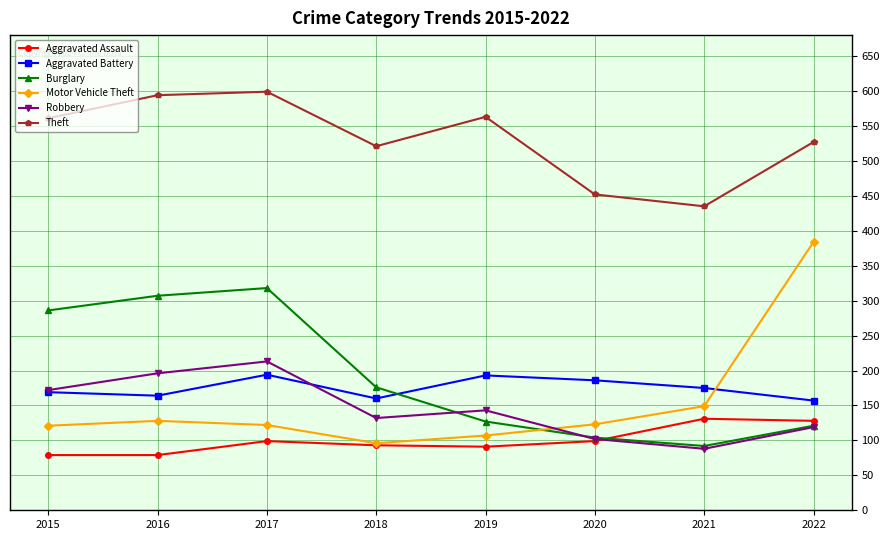

True or false: Aggravated Battery and Burglary cross at least once.

True